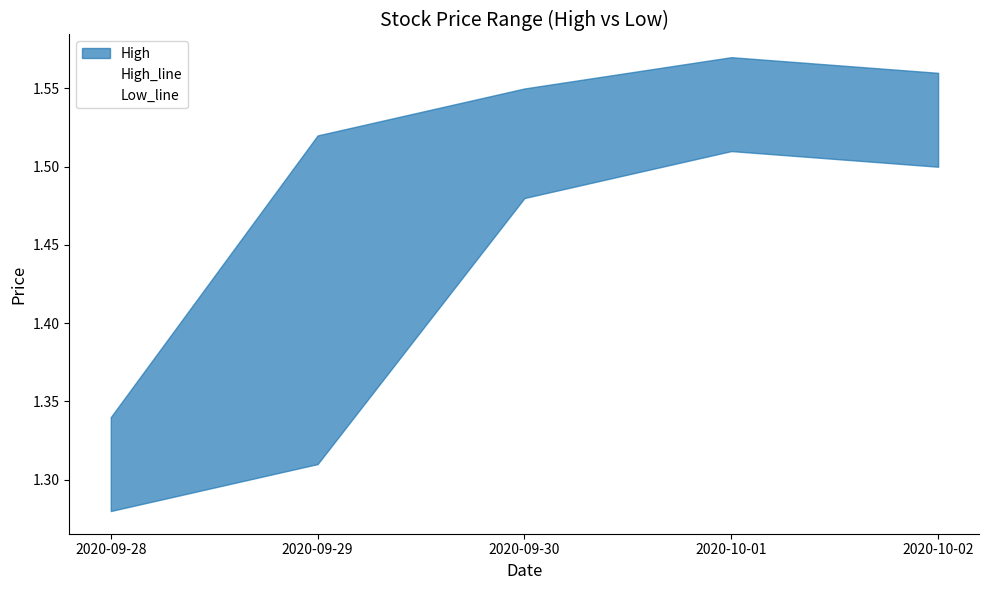

Count the number of categories in the chart.

5